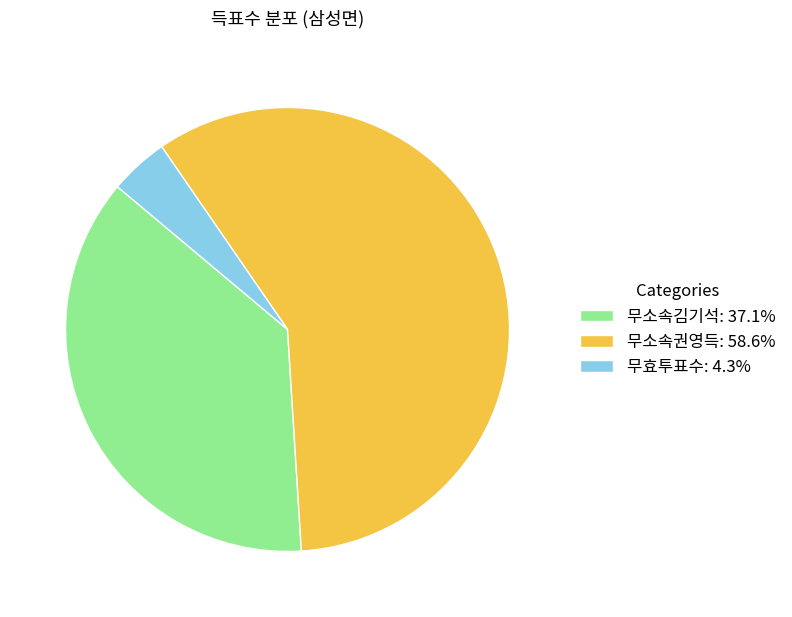

Approximately how many times larger is the value at 무소속김기석: 37.1% compared to 무소속권영득: 58.6%?

0.6